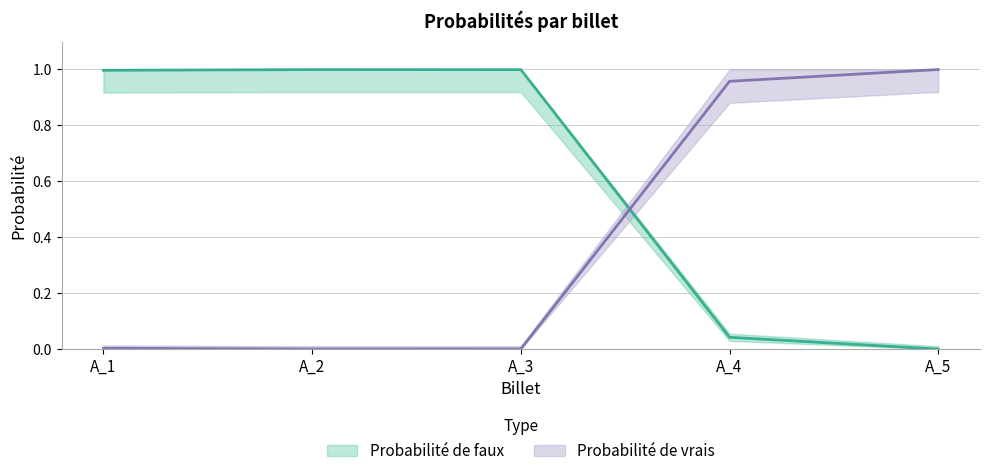

Rank the series by their maximum value, from lowest to highest.

Probabilité de vrais, Probabilité de faux